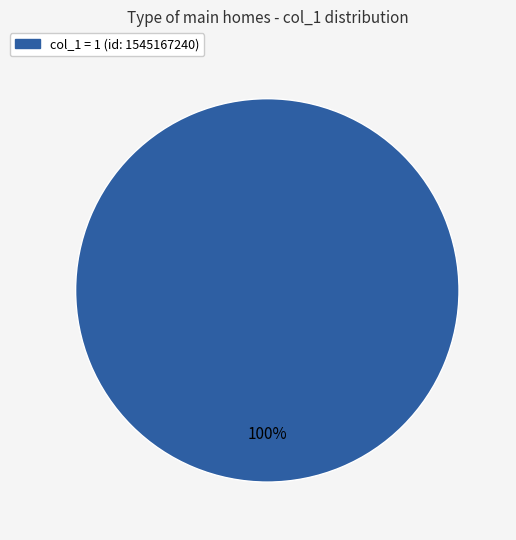

What is the majority slice?

col_1 = 1 (id: 1545167240)